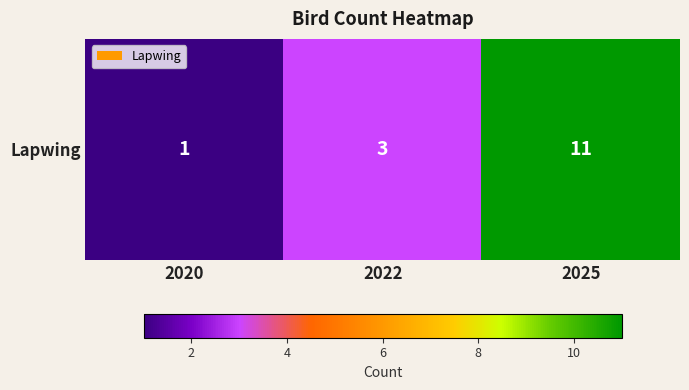

What is the minimum value shown in the chart?

1